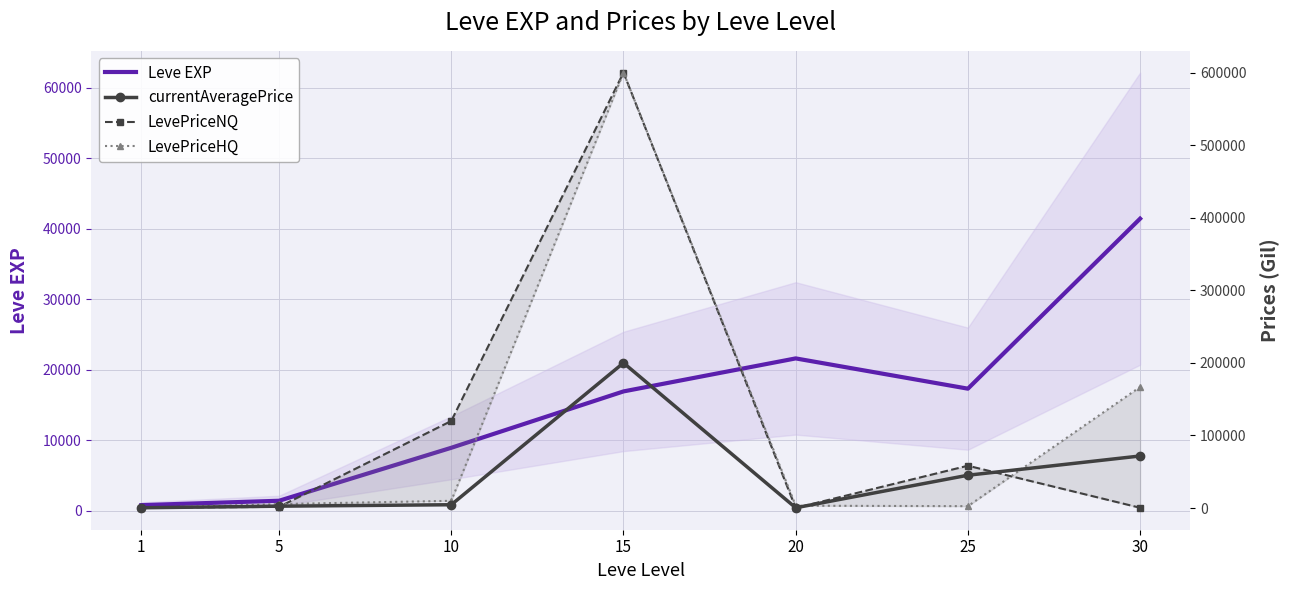

What is the value of the currentAveragePrice point at the 2nd from the left?

2618.3